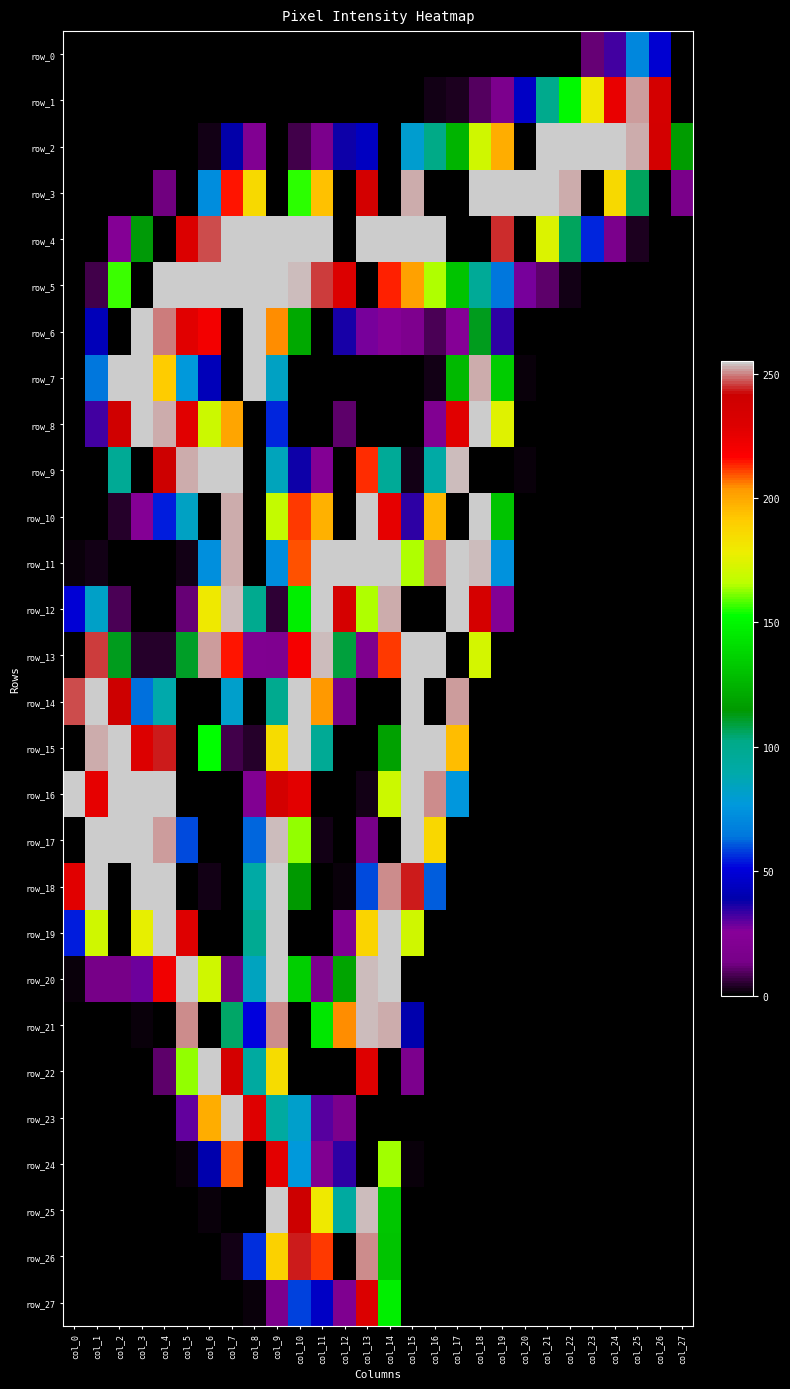

What is the difference between the maximum and second lowest values in the row_26 series?

251